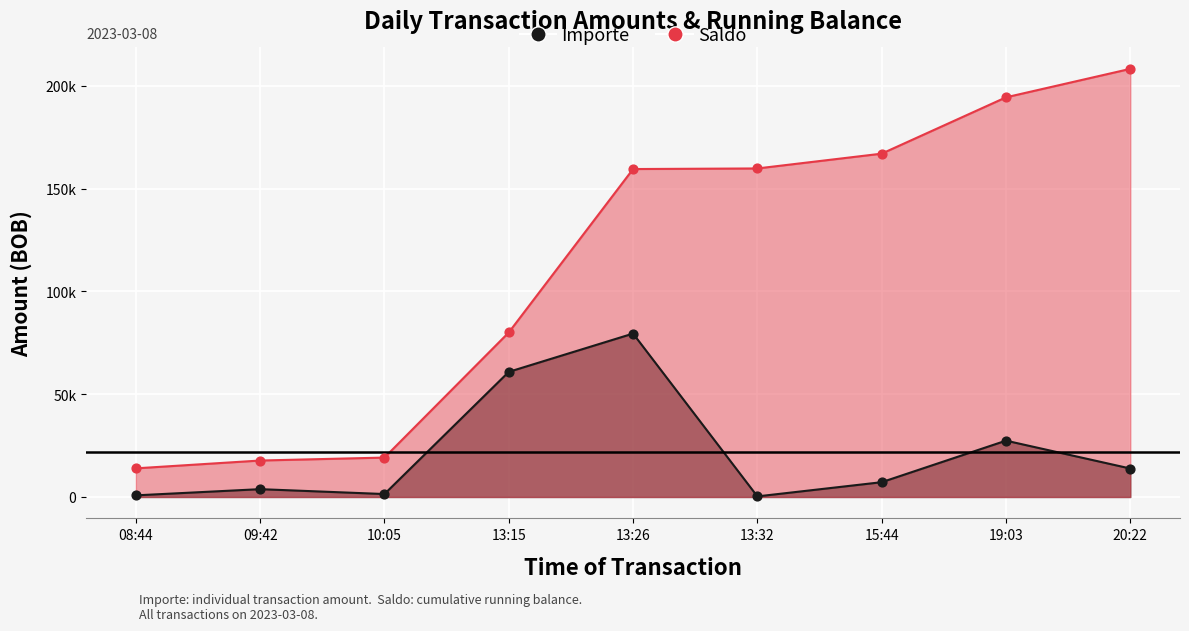

Which series reaches the maximum Y coordinate?

Saldo